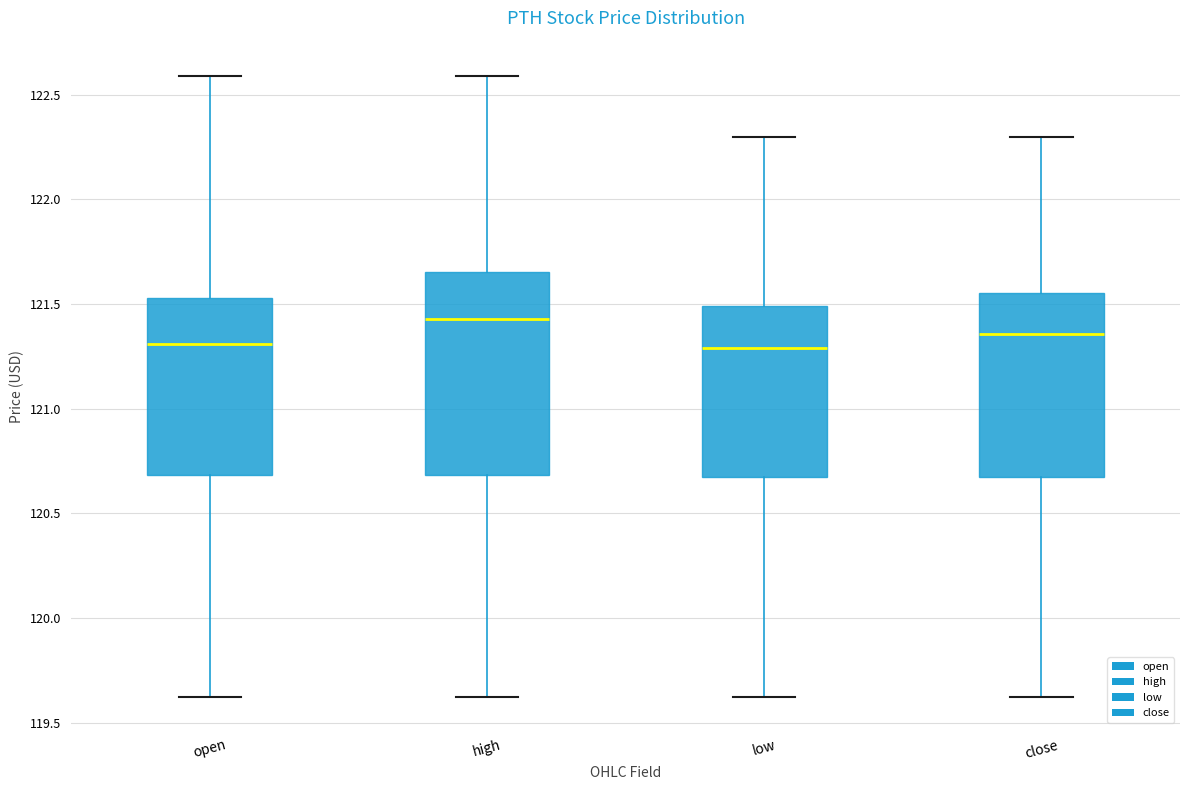

Reading left to right, read every box against the y-axis: the position of its median line, the range the box covers, and the ends of its whiskers. The values are not printed on the chart, so give them approximately, as read against the axis.

open: median 121.30, box 120.70 to 121.55, whiskers 119.60 to 122.60
high: median 121.45, box 120.70 to 121.65, whiskers 119.60 to 122.60
low: median 121.30, box 120.65 to 121.50, whiskers 119.60 to 122.30
close: median 121.35, box 120.65 to 121.55, whiskers 119.60 to 122.30